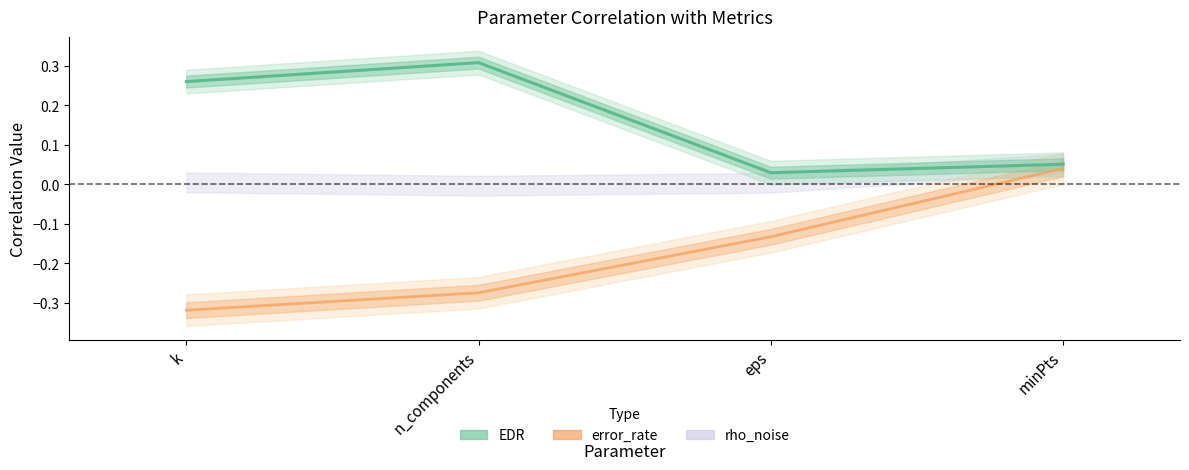

Does the chart have visible grid lines?

No